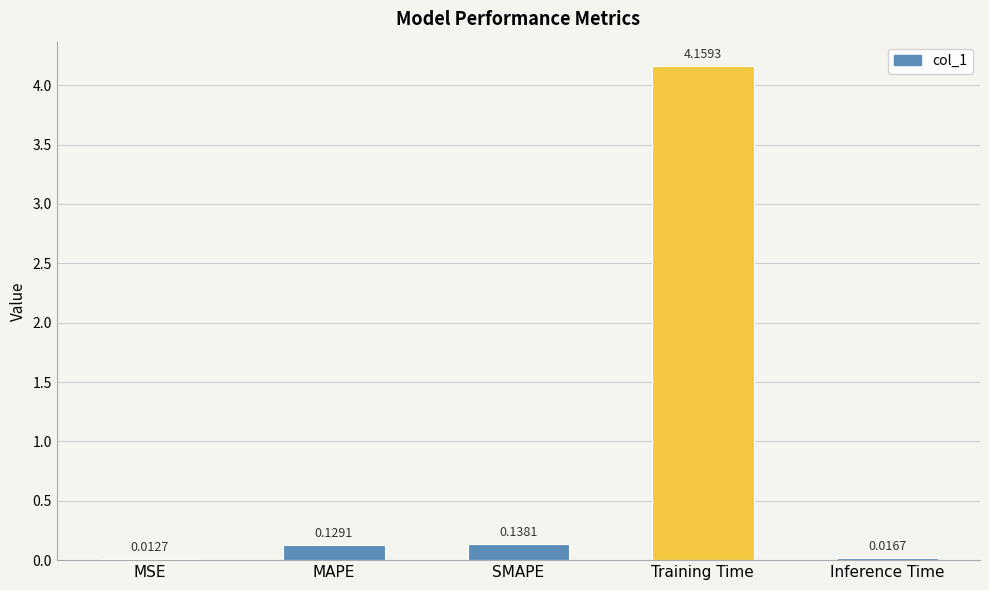

What is the average value?

0.9